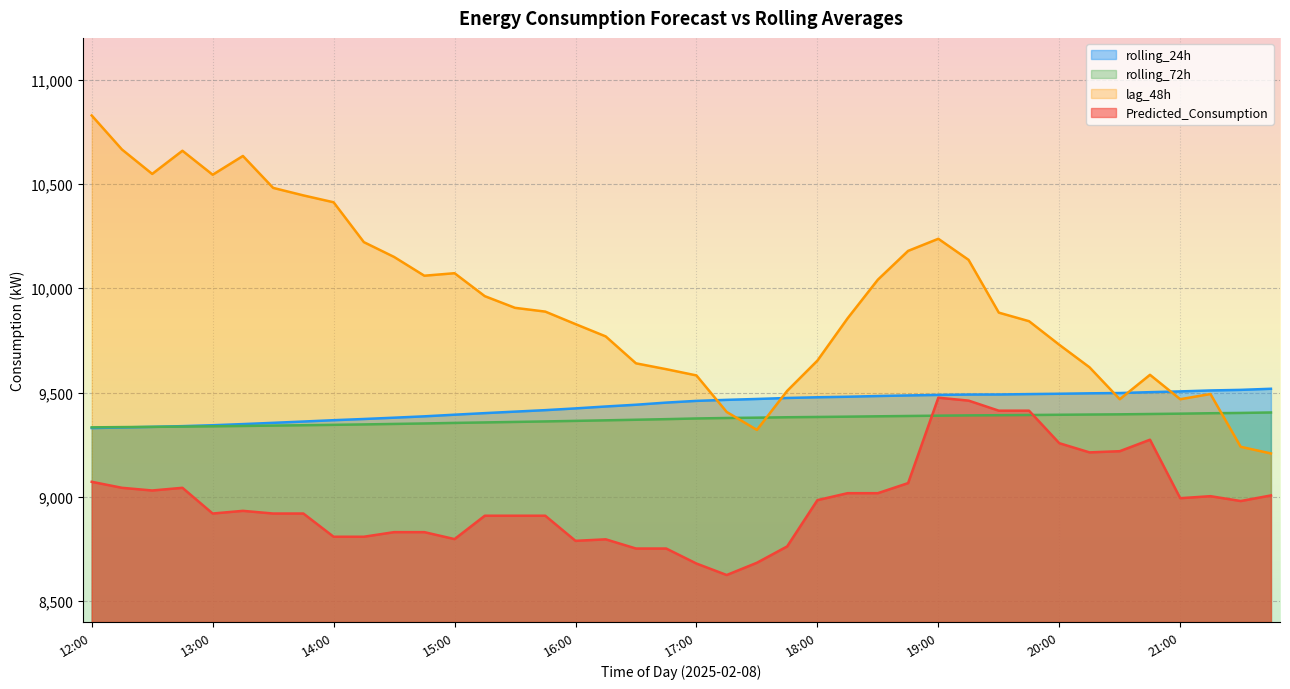

What is the maximum value for rolling_72h?

9404.5